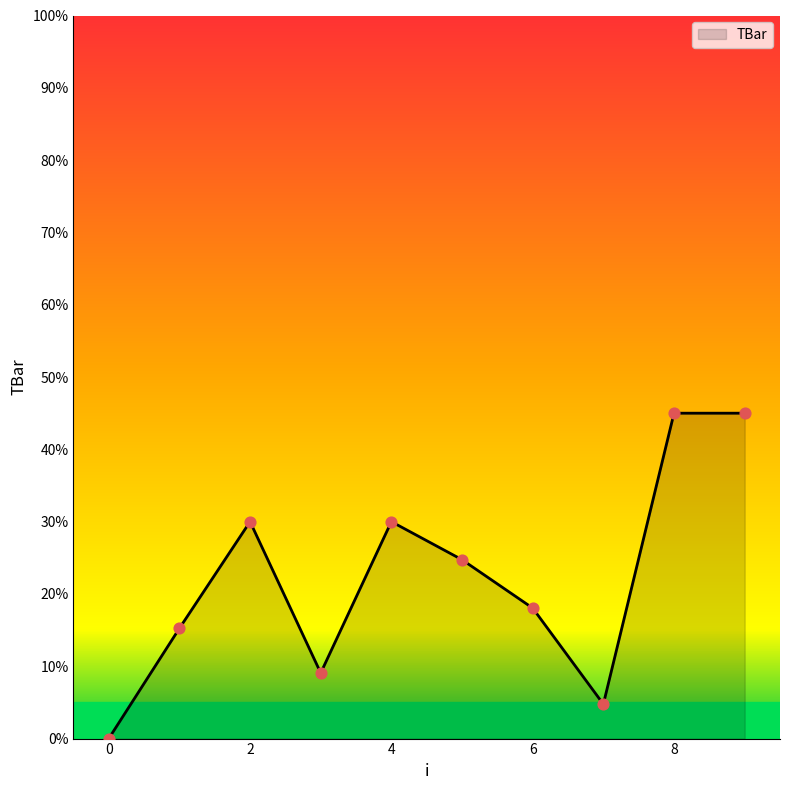

What is the maximum value shown in the chart?

45.0